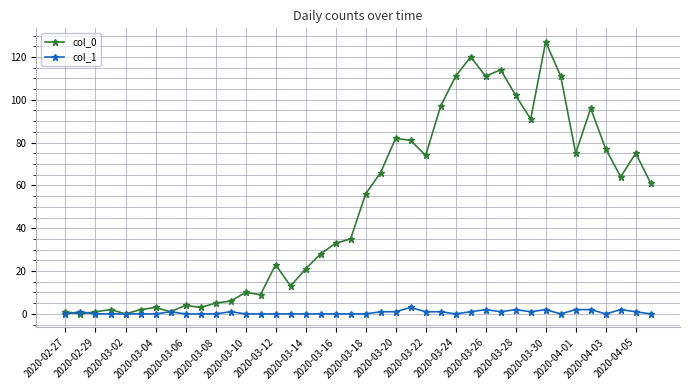

What is the maximum value for col_0?

127